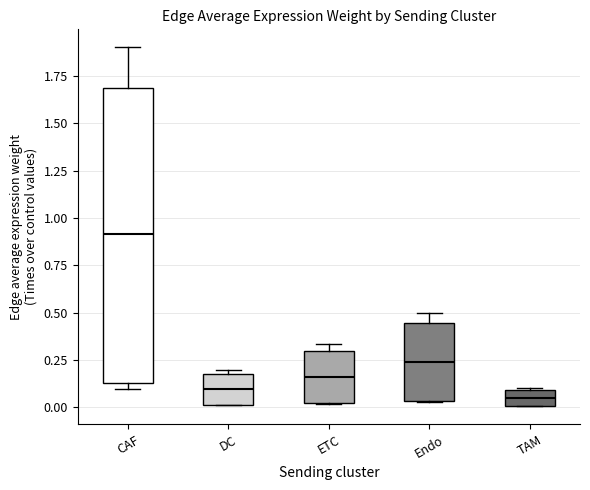

Reading left to right, read every box against the y-axis: the position of its median line, the range the box covers, and the ends of its whiskers. The values are not printed on the chart, so give them approximately, as read against the axis.

CAF: median 0.90, box 0.15 to 1.70, whiskers 0.10 to 1.90
DC: median 0.10, box 0.00 to 0.20, whiskers 0.00 to 0.20 (just above the box's upper edge)
ETC: median 0.15, box 0.00 to 0.30, whiskers 0.00 to 0.35
Endo: median 0.25, box 0.05 to 0.45, whiskers 0.05 to 0.50
TAM: median 0.05, box 0.00 to 0.10, whiskers 0.00 to 0.10